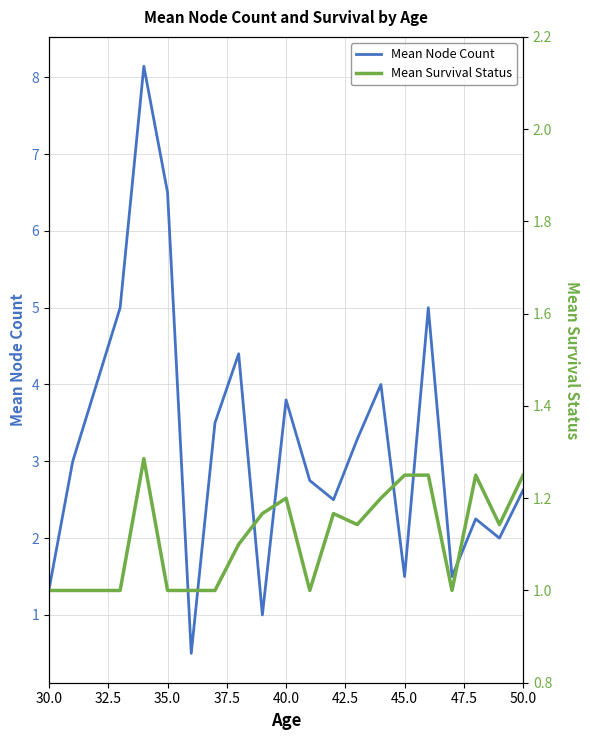

What are all the series names shown in the legend?

Mean Node Count, Mean Survival Status